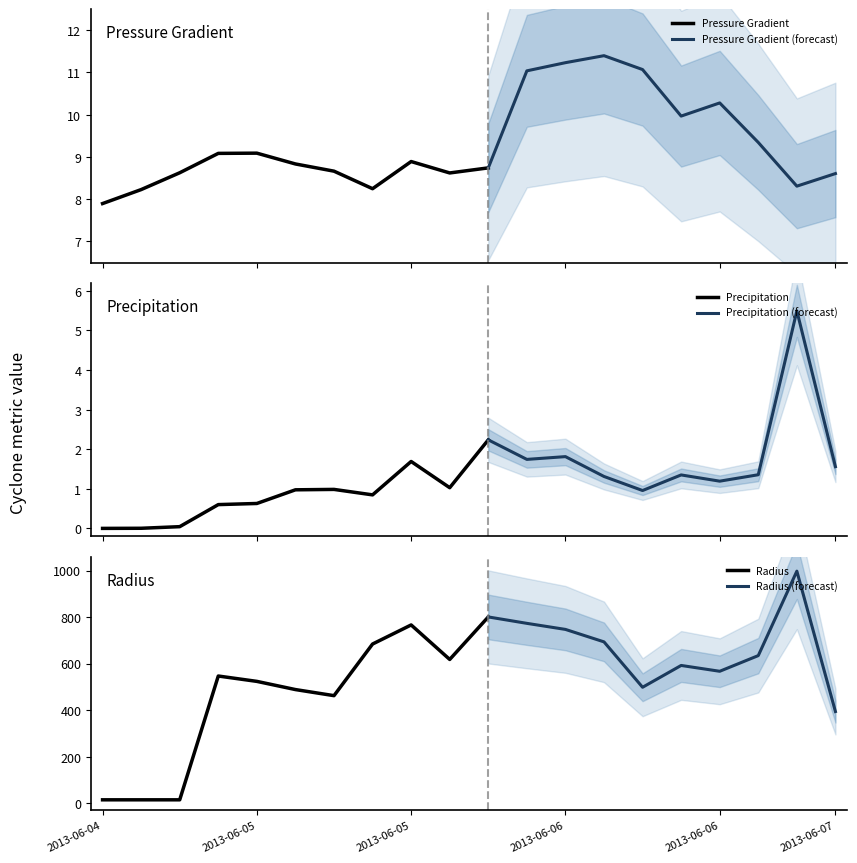

True or false: p_grad and radius cross at least once.

False